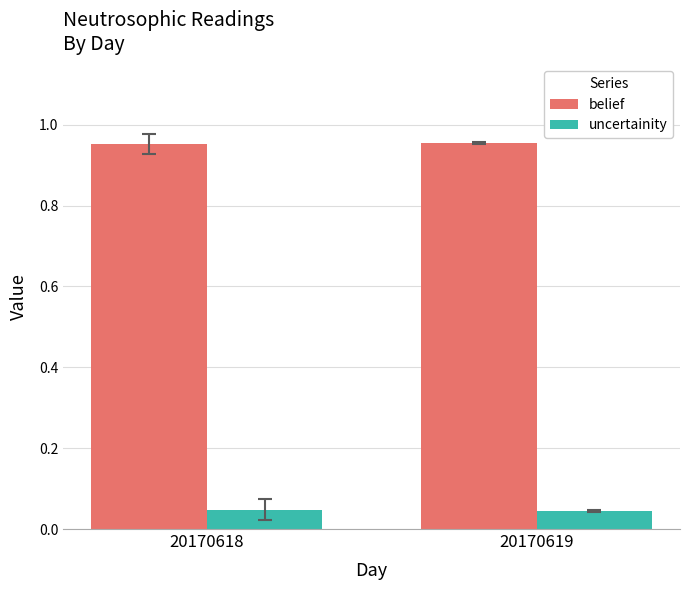

What is the spread (max minus min) of values at 20170619?

0.9